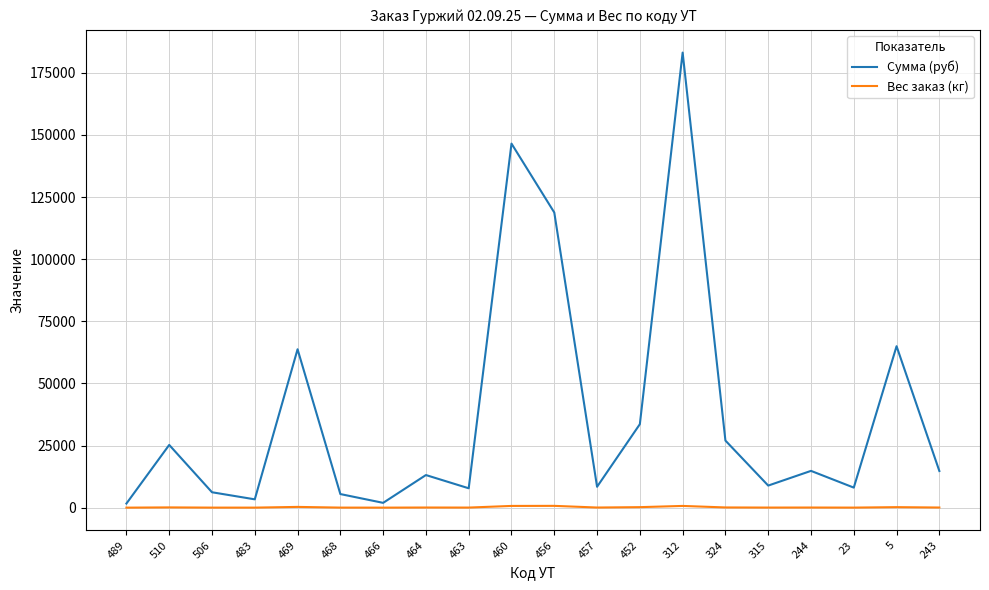

Which series has the largest total across all categories?

Сумма (руб)